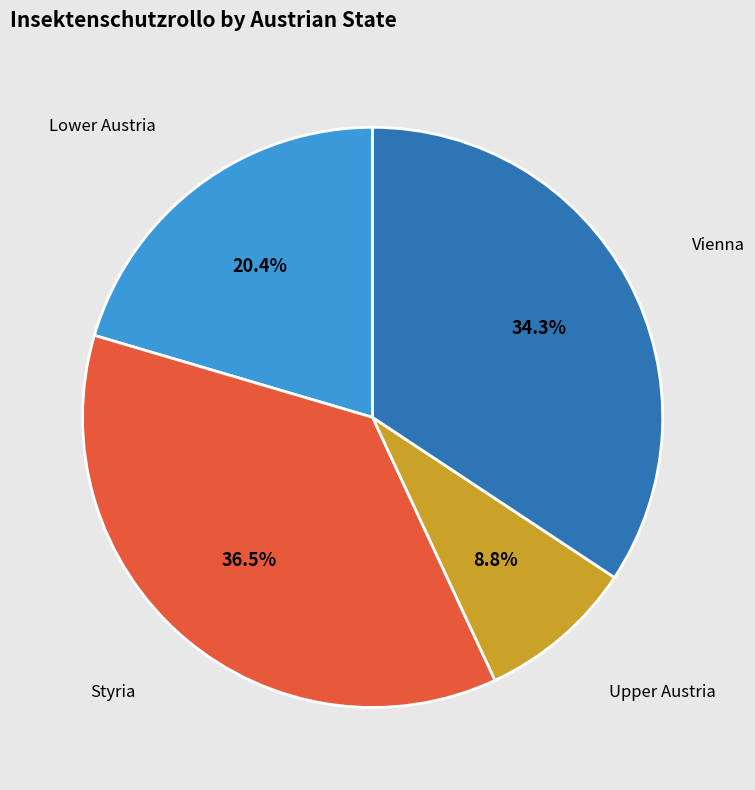

Does any single category account for the majority?

No